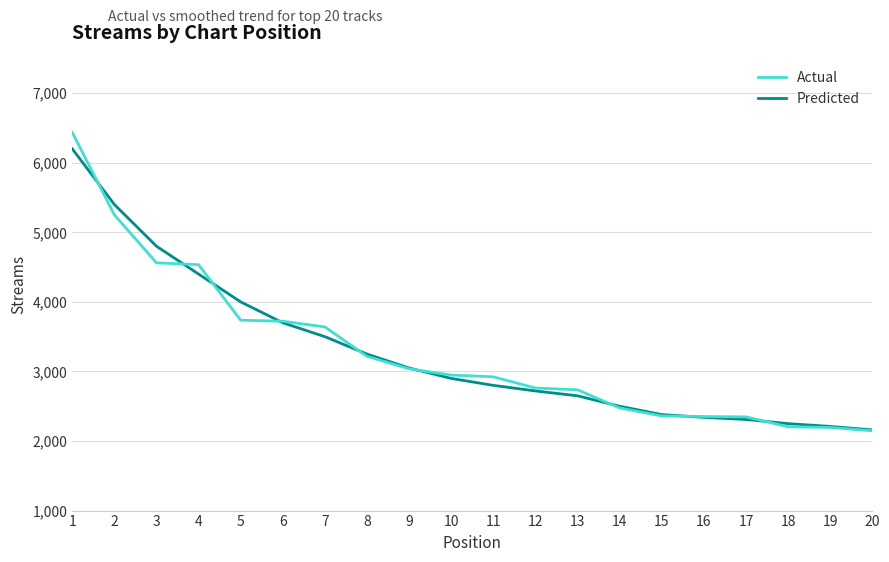

How many series are shown in this chart?

2